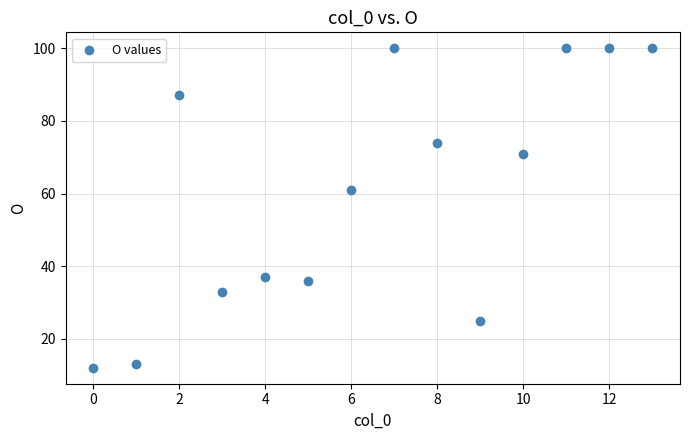

What is the range of Y values (max minus min)?

88